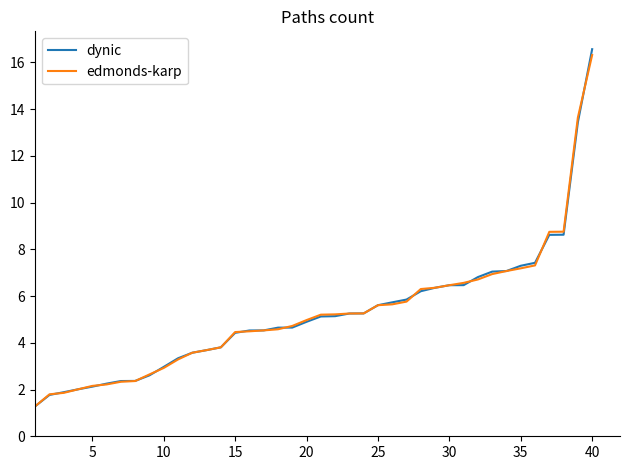

What is the lowest value of the edmonds-karp series?

1.3